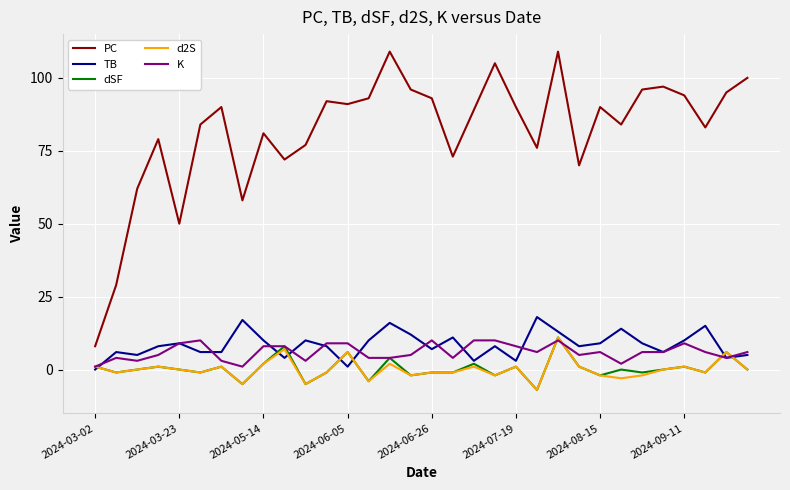

Is this an area chart (filled region under the line)?

No